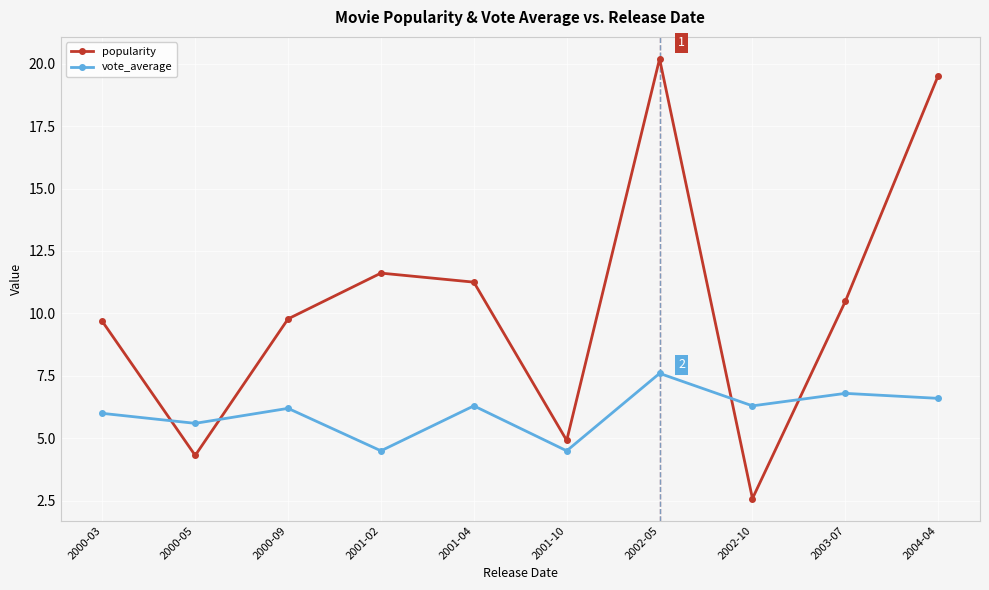

Reading left to right, list all the values displayed in this chart.

popularity: 9.7	4.3	9.8	11.6	11.3	4.9	20.2	2.6	10.5	19.5
vote_average: 6.0	5.6	6.2	4.5	6.3	4.5	7.6	6.3	6.8	6.6